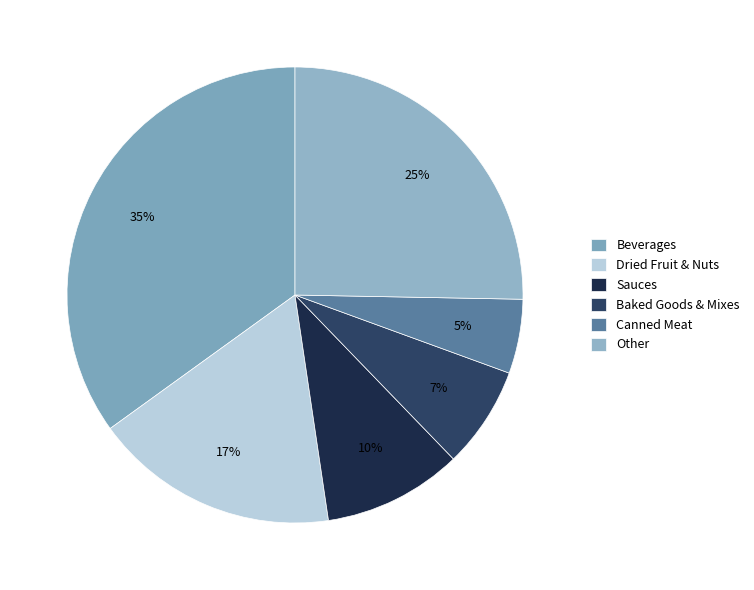

Which slice is the smallest?

Canned Meat